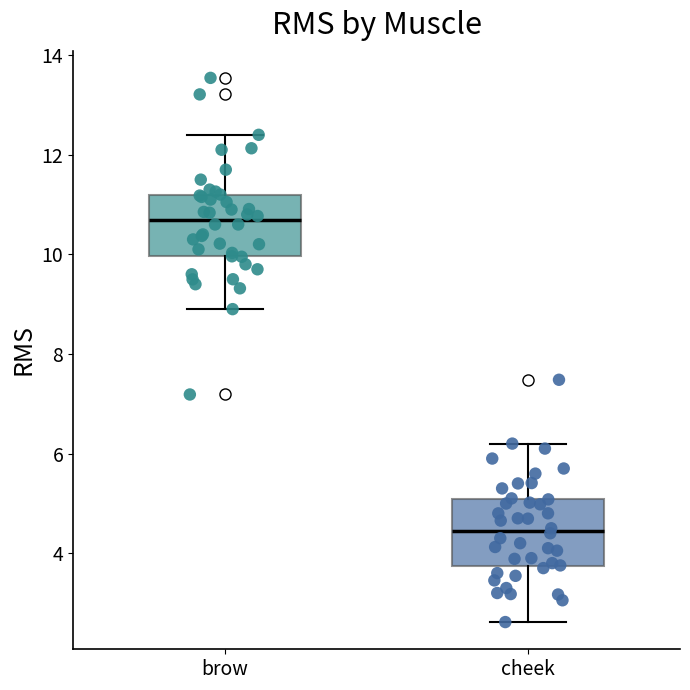

Where is the upper edge of the box for brow on the y-axis? The values are not printed on the chart, so give them approximately, as read against the axis.

11.2